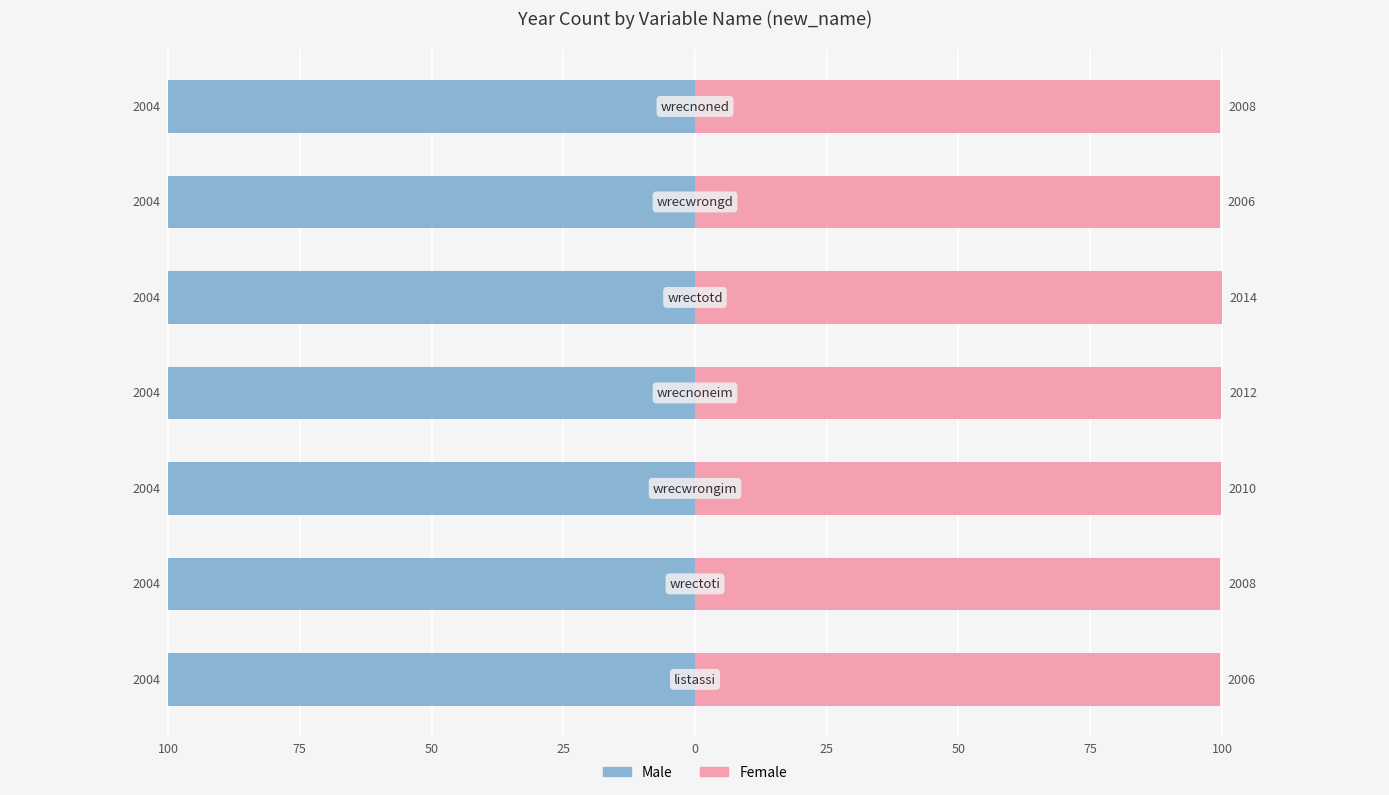

What is the difference between the second highest and minimum values in the Female series?

0.3